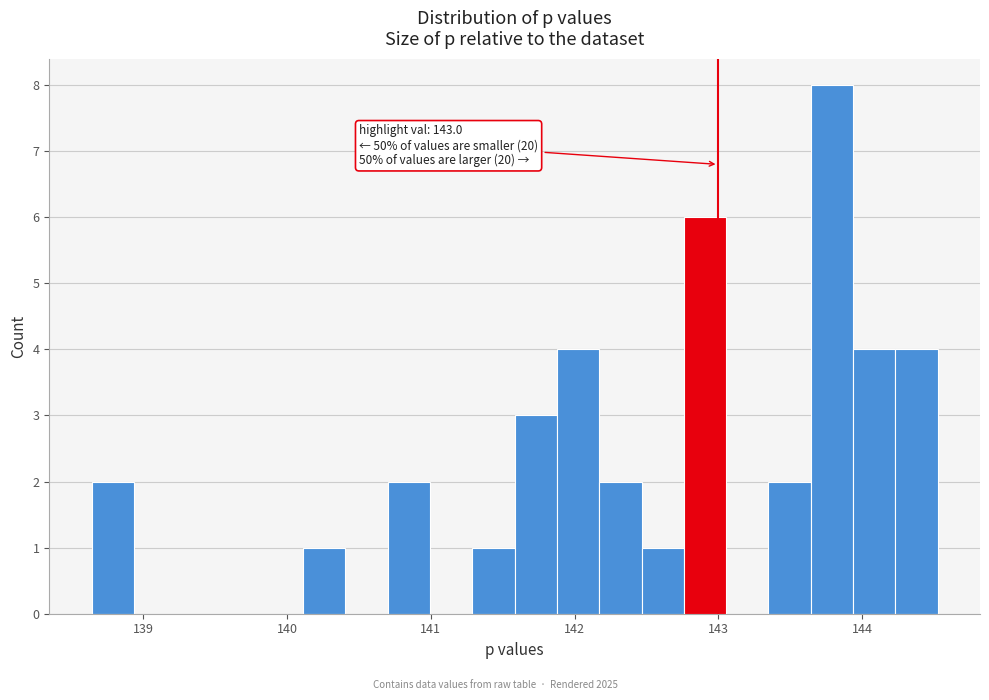

Around what value on the x-axis is the tallest bar? Give the approximate position of its centre, as read against the axis.

143.8